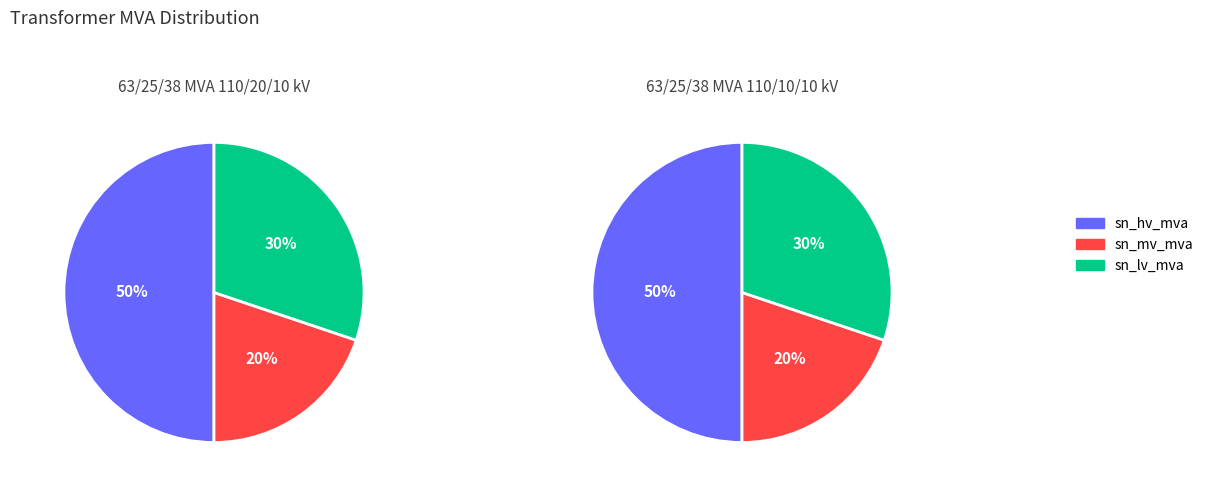

Count the number of slices in the pie.

3